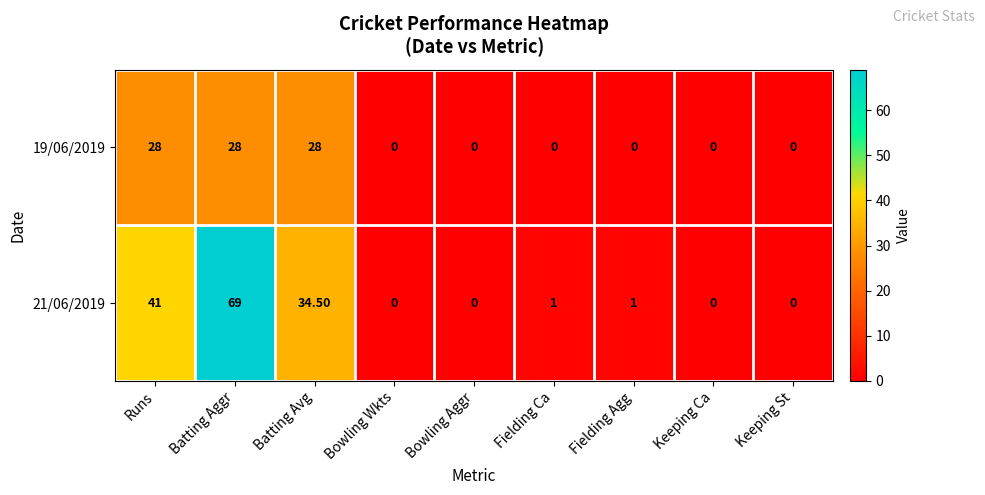

Which series has the largest range (max minus min)?

21/06/2019